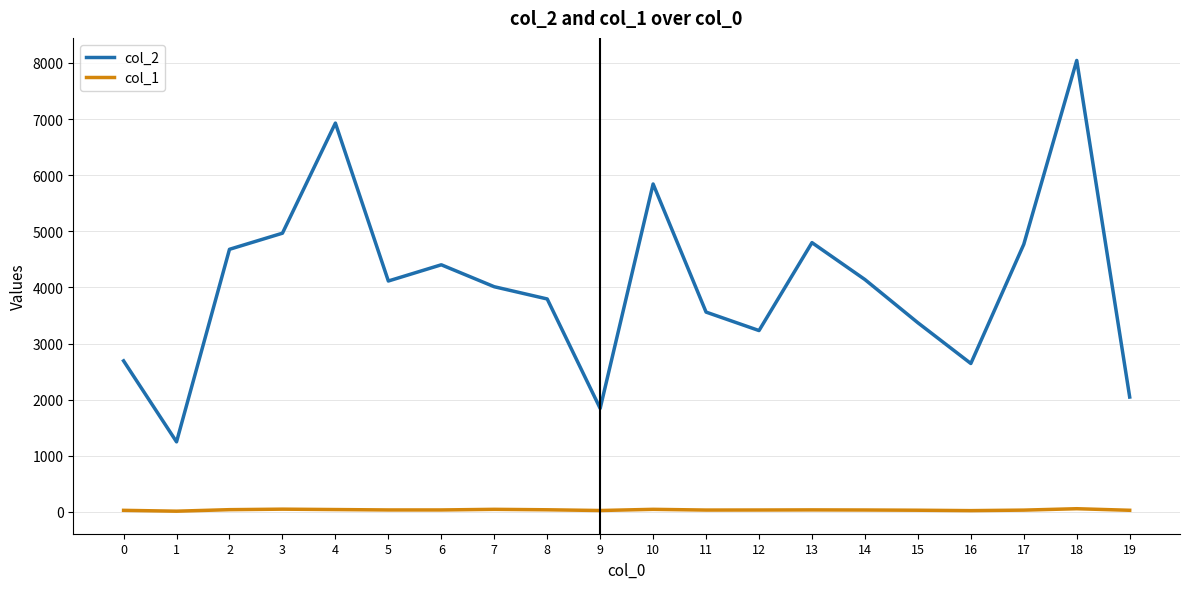

Does the chart have visible grid lines?

Yes